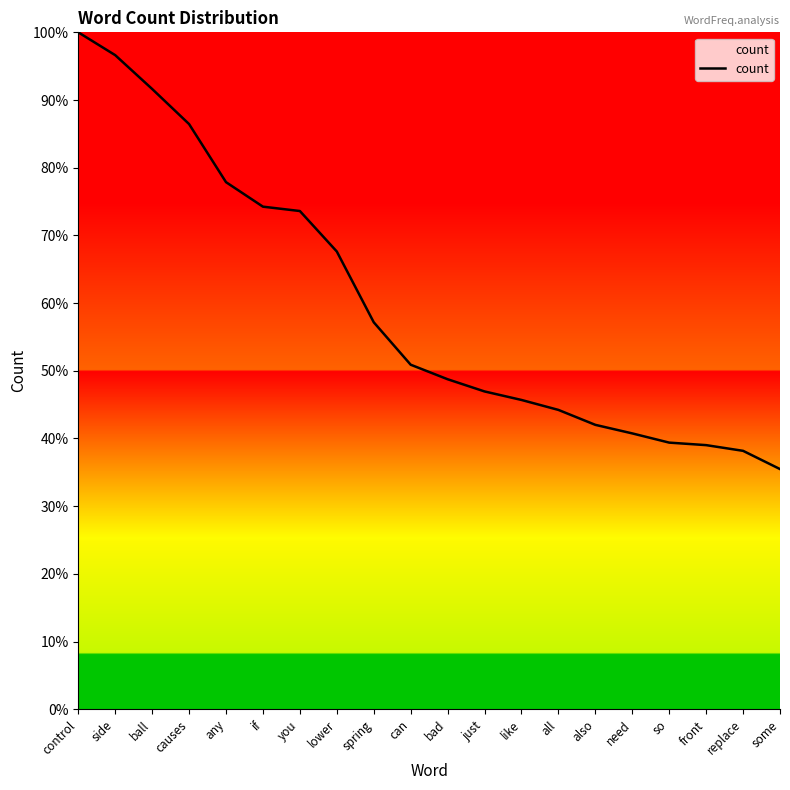

The chart shows a value of 88.3 at spring. True or false?

False